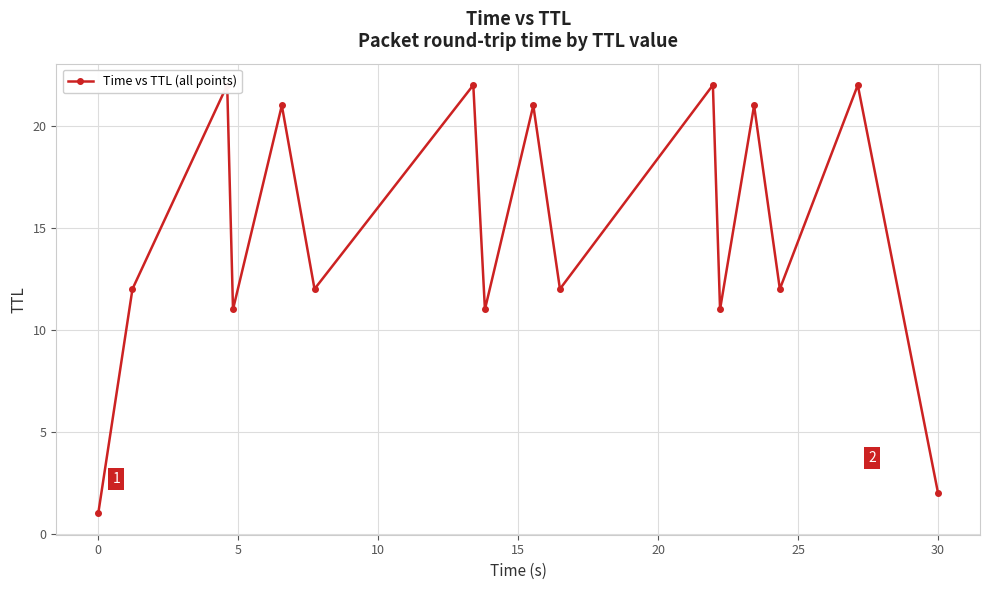

True or false: the data shows 10 at 12.

False